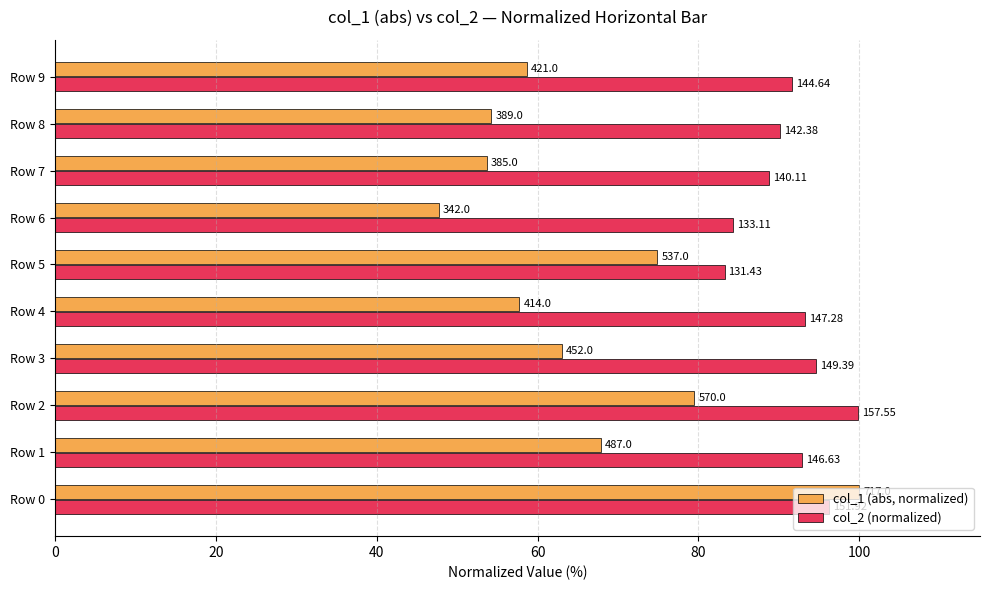

What are all the series names shown in the legend?

col_1 (abs, normalized), col_2 (normalized)